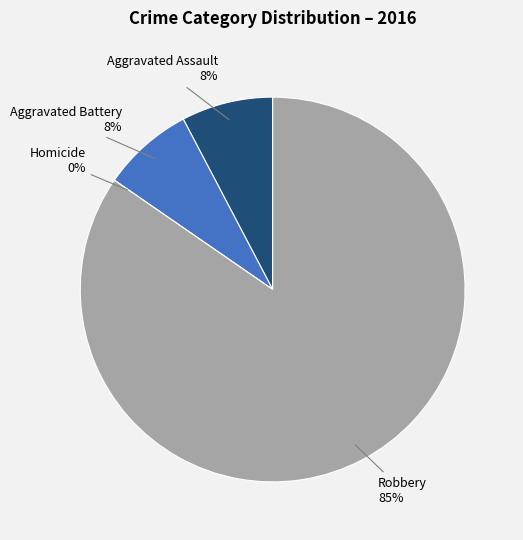

Which slice is the largest?

Robbery